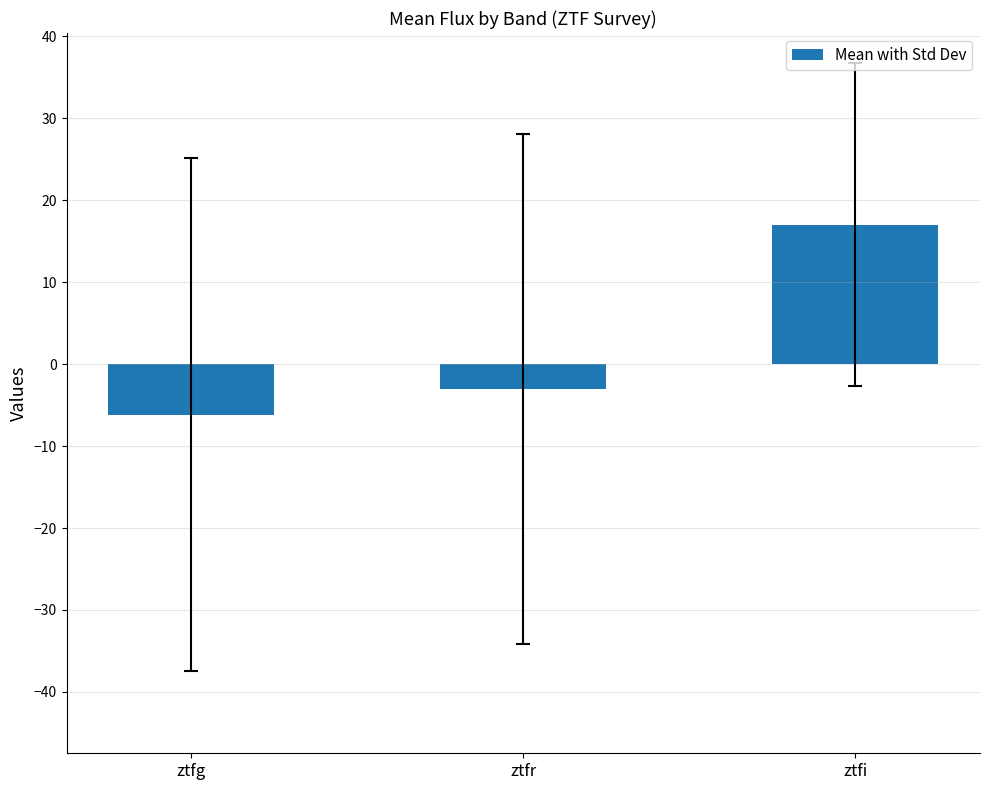

What is the label of the 3rd bar from the left?

ztfi